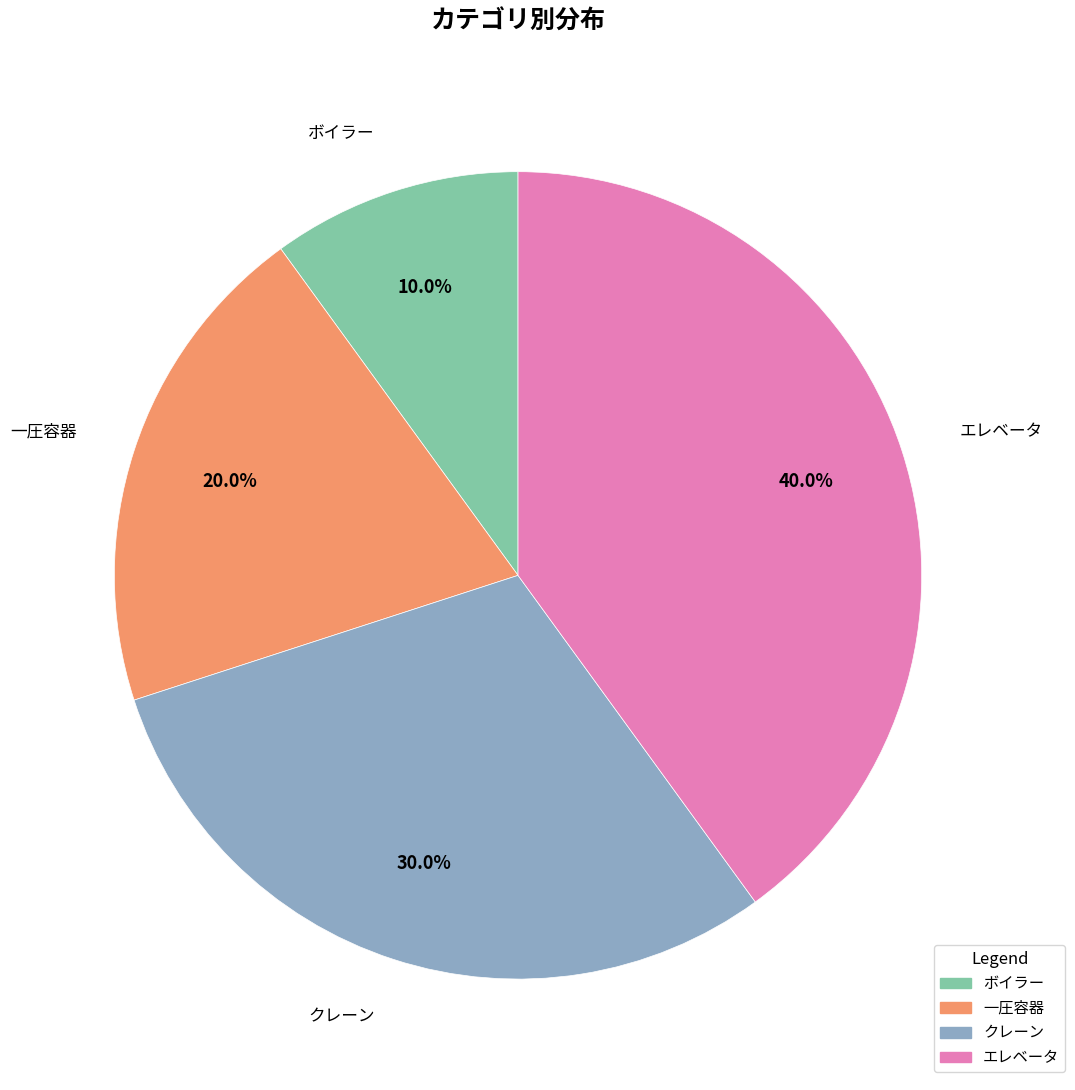

To the nearest percent, what percentage of the pie is エレベータ?

40%